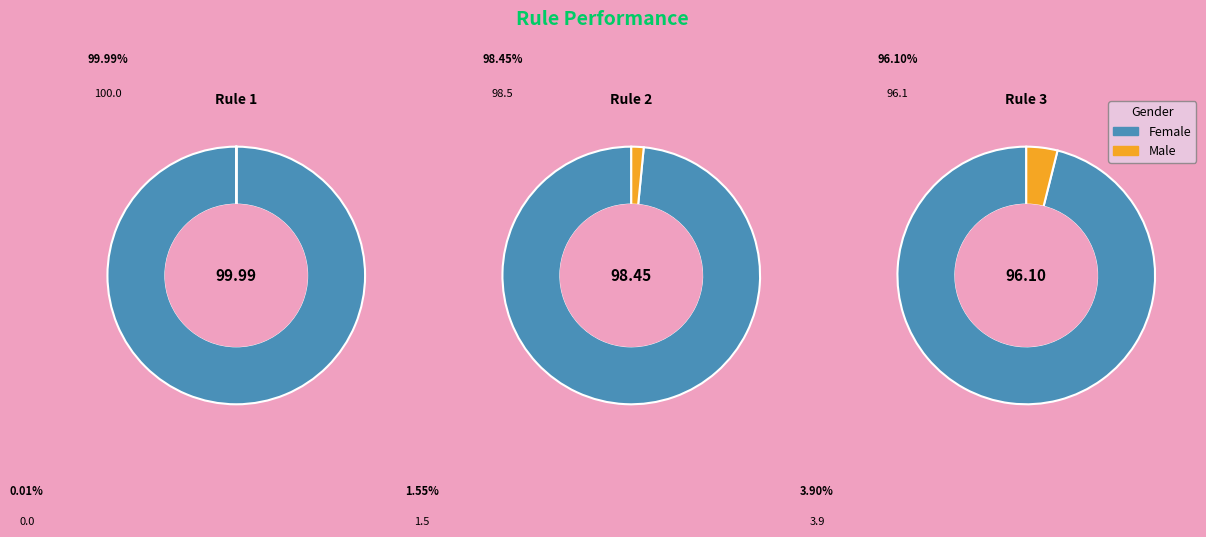

Between Rule 1 and Rule 3, which is larger?

Rule 1